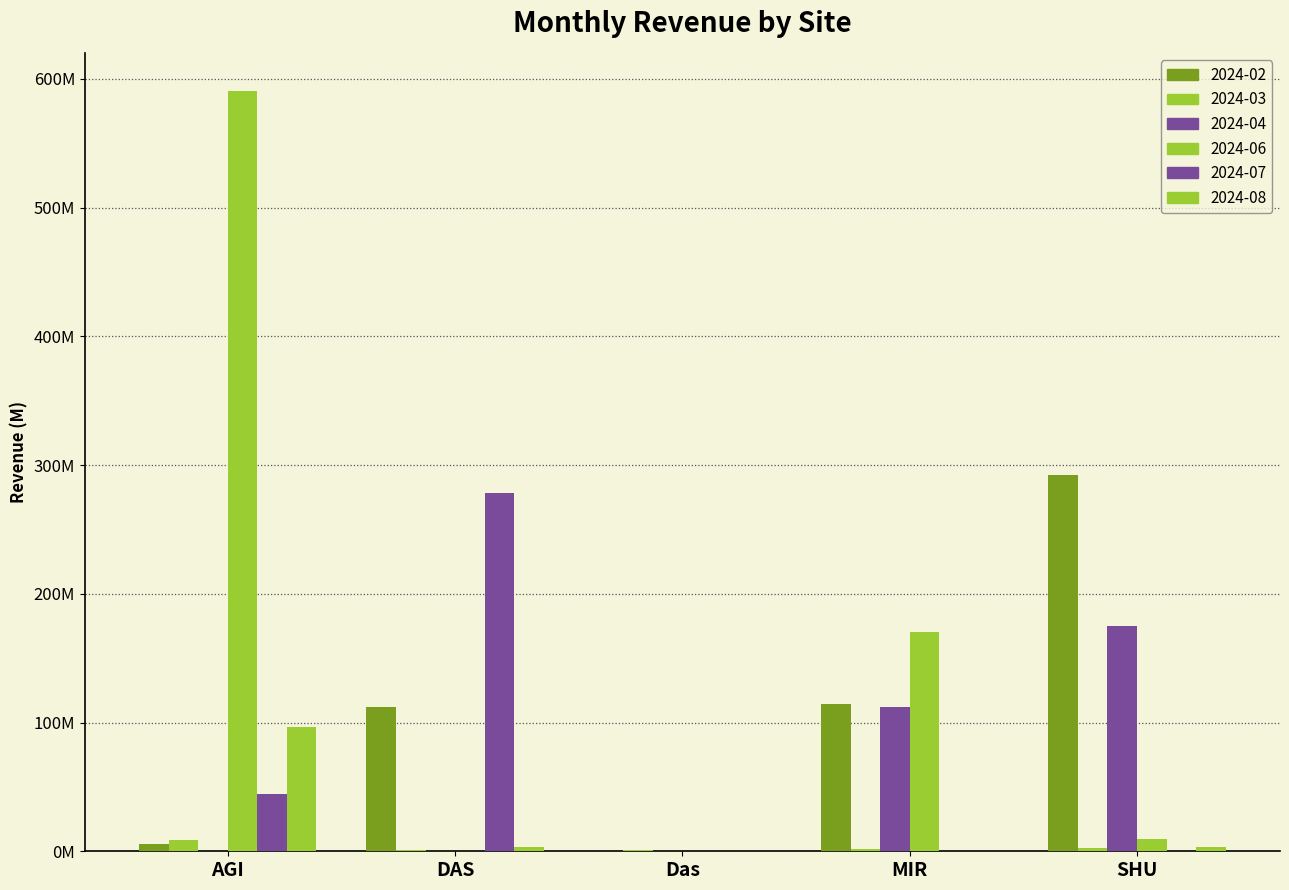

Where is 2024-02 nearest to the value 146203255?

MIR